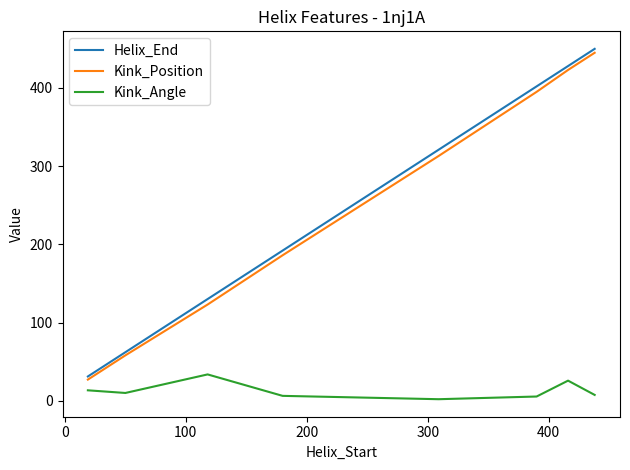

Which series has the widest spread of values?

Helix_End